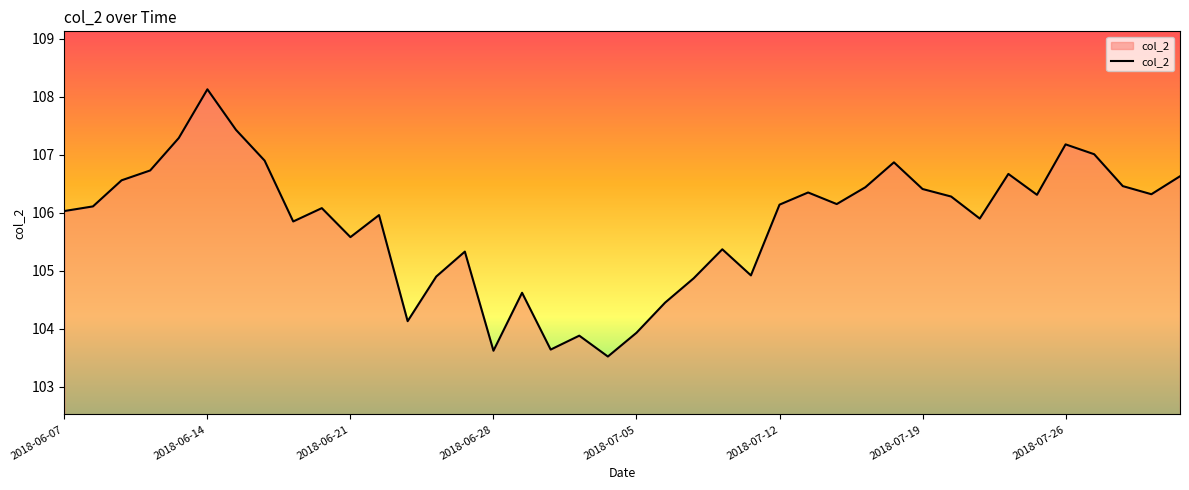

What is the difference between the maximum and minimum values?

4.6